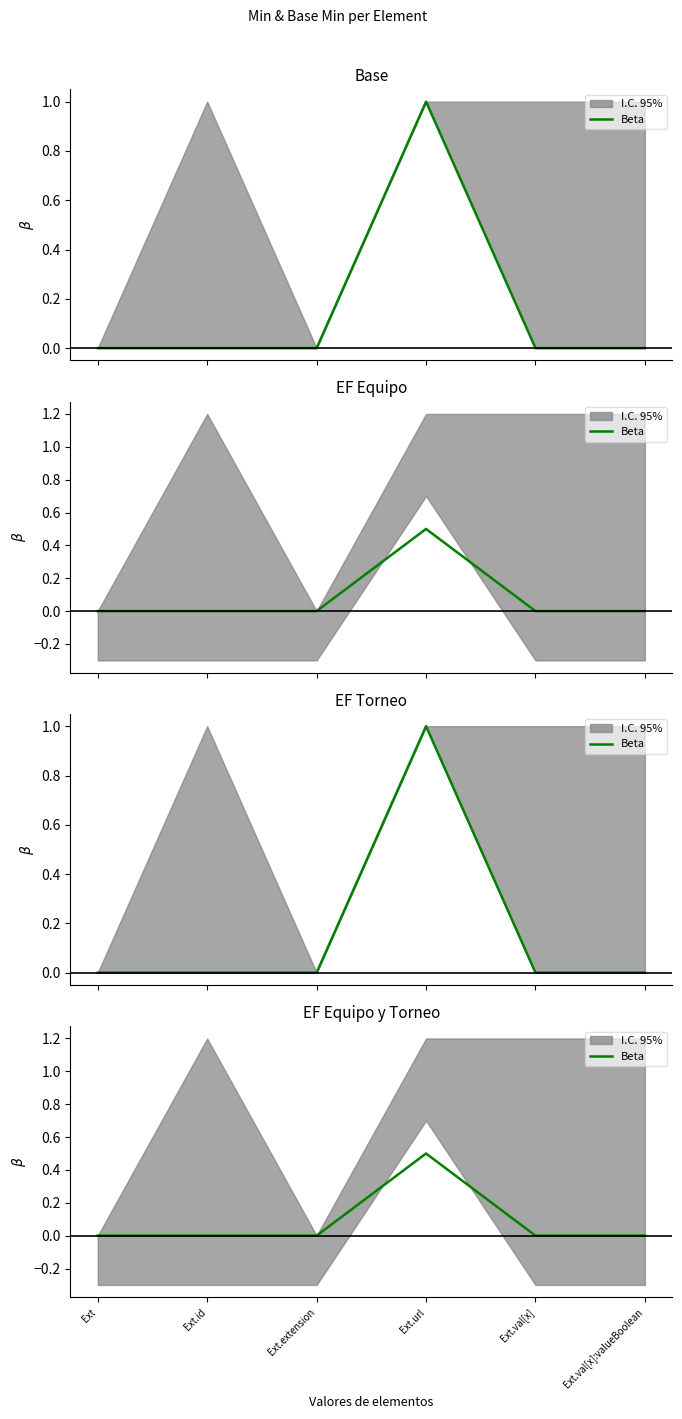

What is the label of the 1st point from the left?

Ext